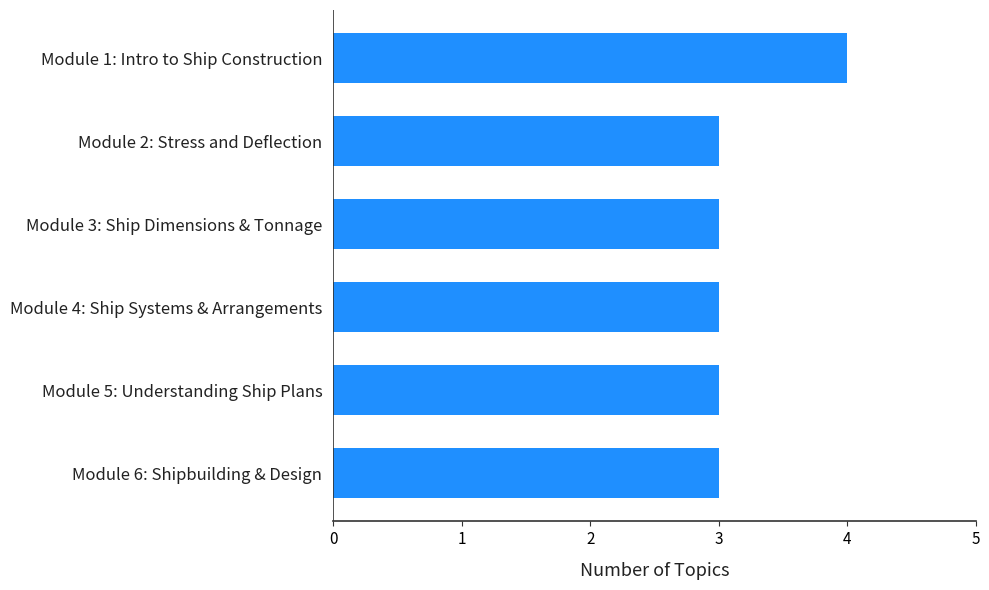

What is the smallest value displayed?

3